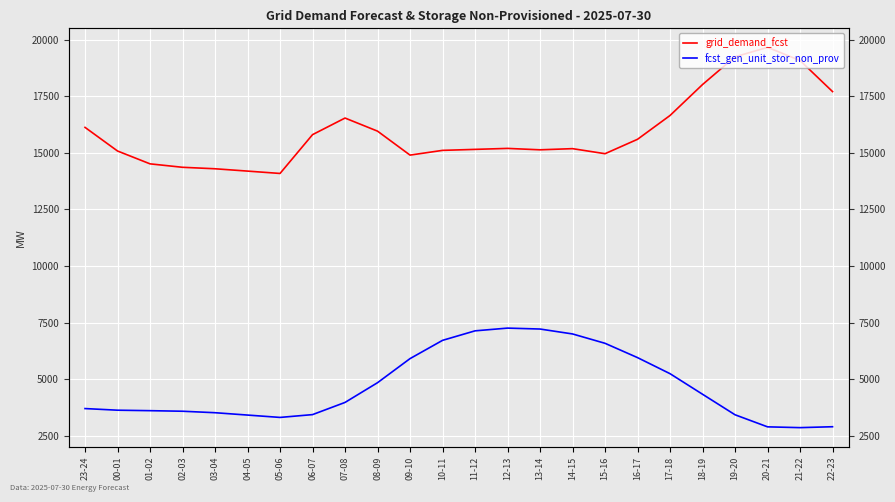

True or false: fcst_gen_unit_stor_non_prov and grid_demand_fcst intersect in this chart.

False